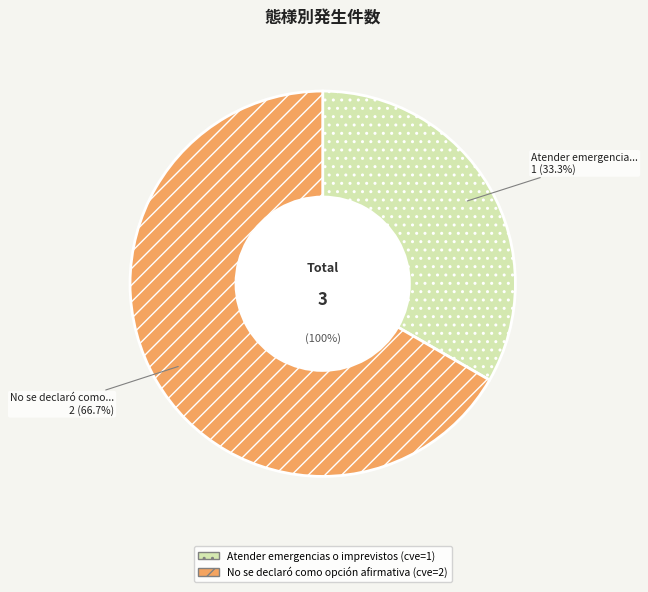

To the nearest percent, what percentage of the pie is Atender emergencias o imprevistos?

33%